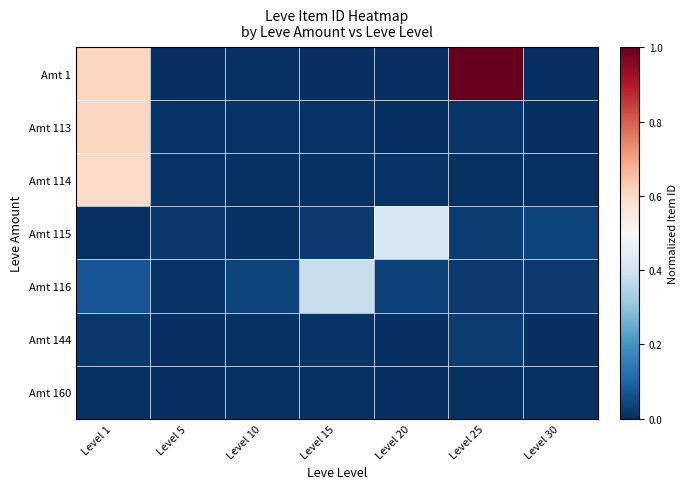

Reading right to left, list all the values displayed in this chart.

Amt 1: Level 30=0.0	Level 25=1.0	Level 20=0.0	Level 15=0.0	Level 10=0.0	Level 5=0.0	Level 1=0.6
Amt 113: Level 30=0.0	Level 25=0.0	Level 20=0.0	Level 15=0.0	Level 10=0.0	Level 5=0.0	Level 1=0.6
Amt 114: Level 30=0.0	Level 25=0.0	Level 20=0.0	Level 15=0.0	Level 10=0.0	Level 5=0.0	Level 1=0.6
Amt 115: Level 30=0.0	Level 25=0.0	Level 20=0.4	Level 15=0.0	Level 10=0.0	Level 5=0.0	Level 1=0.0
Amt 116: Level 30=0.0	Level 25=0.0	Level 20=0.0	Level 15=0.4	Level 10=0.0	Level 5=0.0	Level 1=0.1
Amt 144: Level 30=0.0	Level 25=0.0	Level 20=0.0	Level 15=0.0	Level 10=0.0	Level 5=0.0	Level 1=0.0
Amt 160: Level 30=0.0	Level 25=0.0	Level 20=0.0	Level 15=0.0	Level 10=0.0	Level 5=0.0	Level 1=0.0